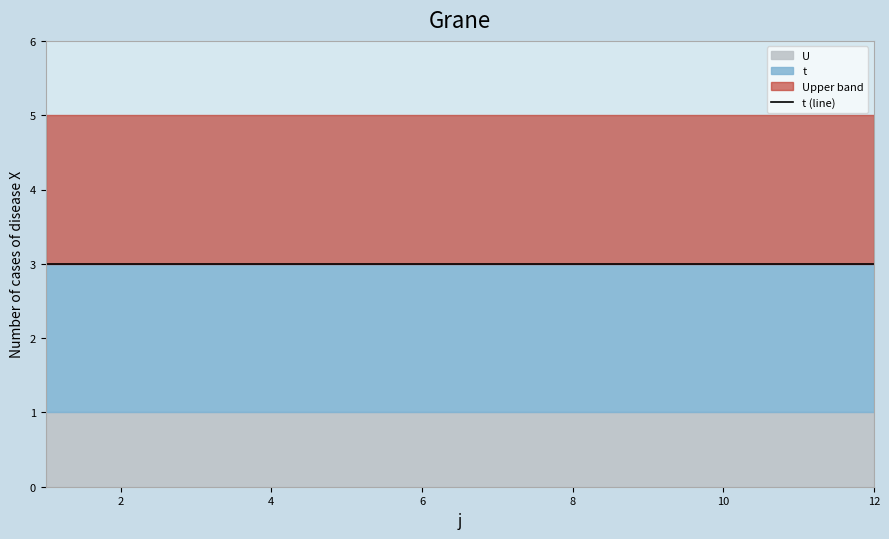

List the labels in order of U value, smallest first.

1, 2, 3, 4, 5, 6, 7, 8, 9, 10, 11, 12